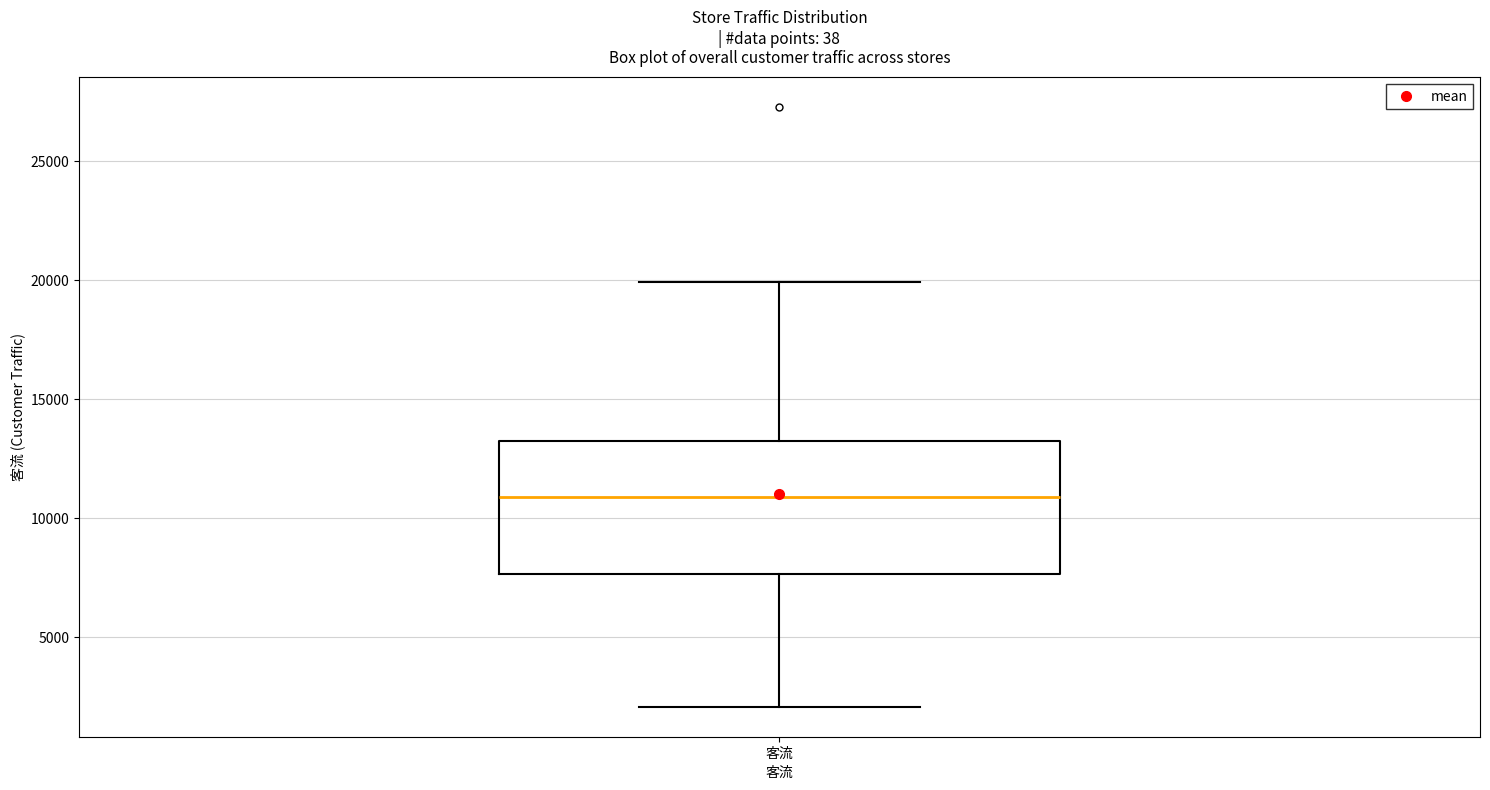

Transcribe this box plot: give where the median line is, the range the box spans, and where the two whiskers end, as read against the y-axis. The values are not printed on the chart, so give them approximately, as read against the axis.

median 11000, box 7500 to 13500, whiskers 2000 to 20000